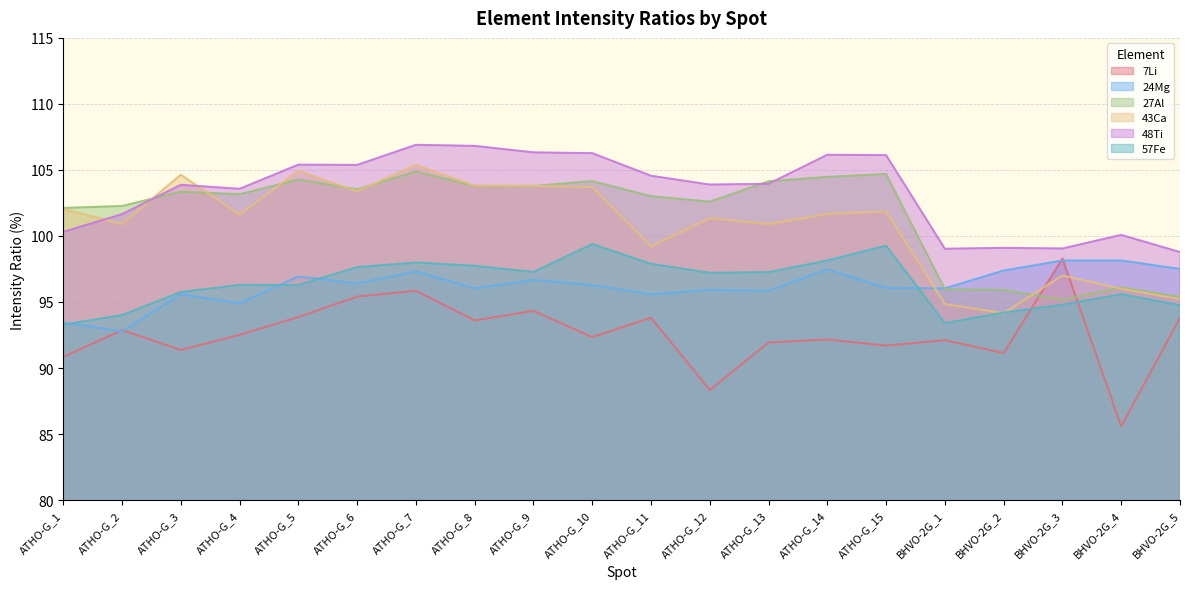

True or false: 7Li has more than 0 interior local peaks.

True